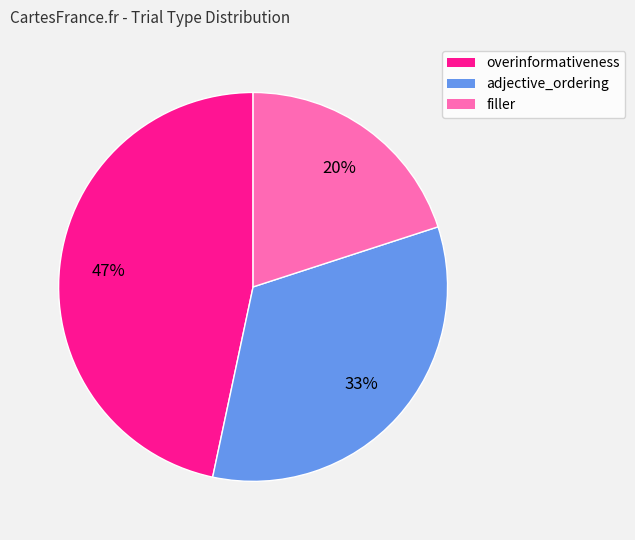

Is there a majority slice in this chart?

No